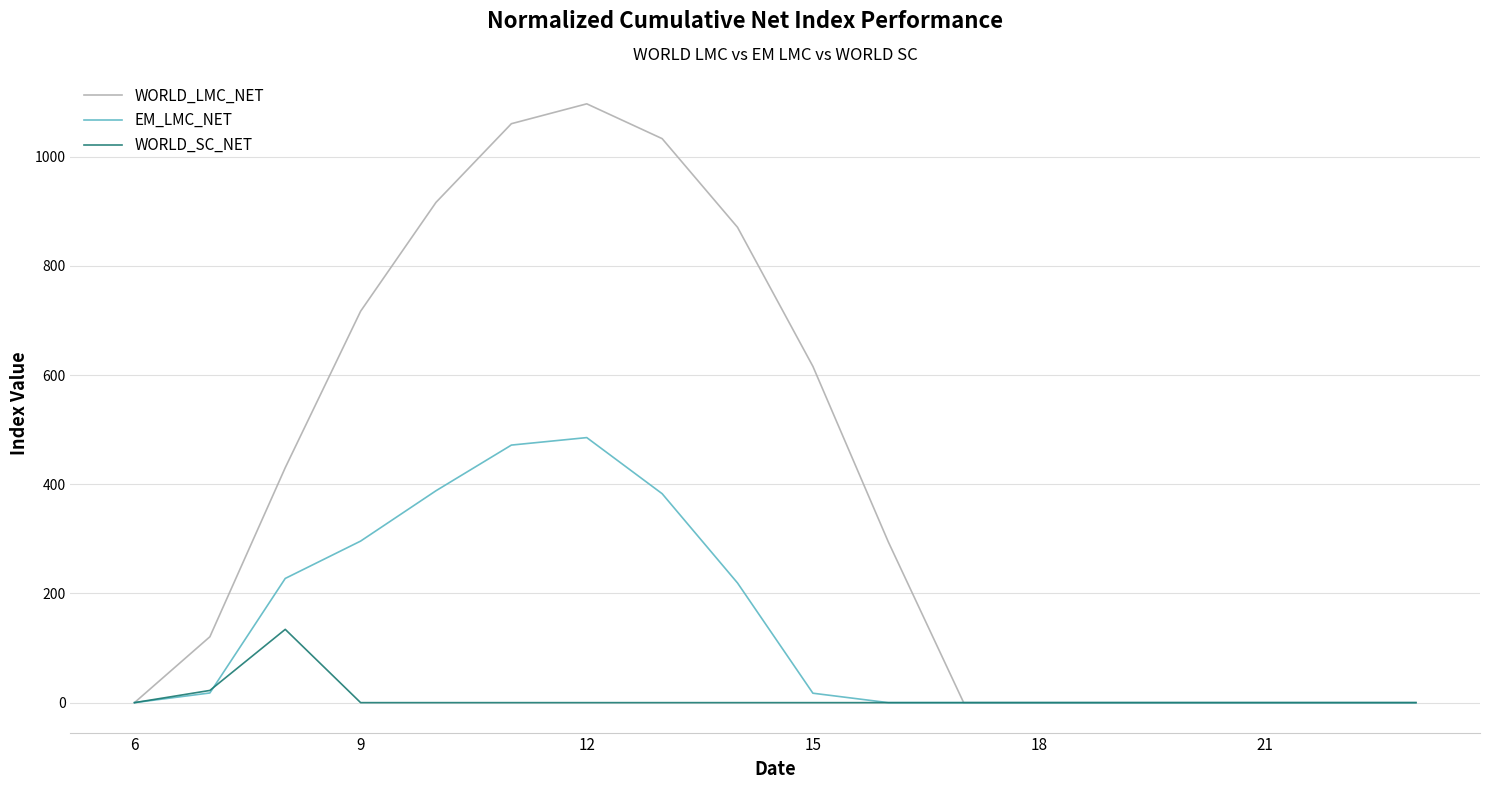

What is the difference between the second highest and second lowest values in the EM_LMC_NET series?

471.7